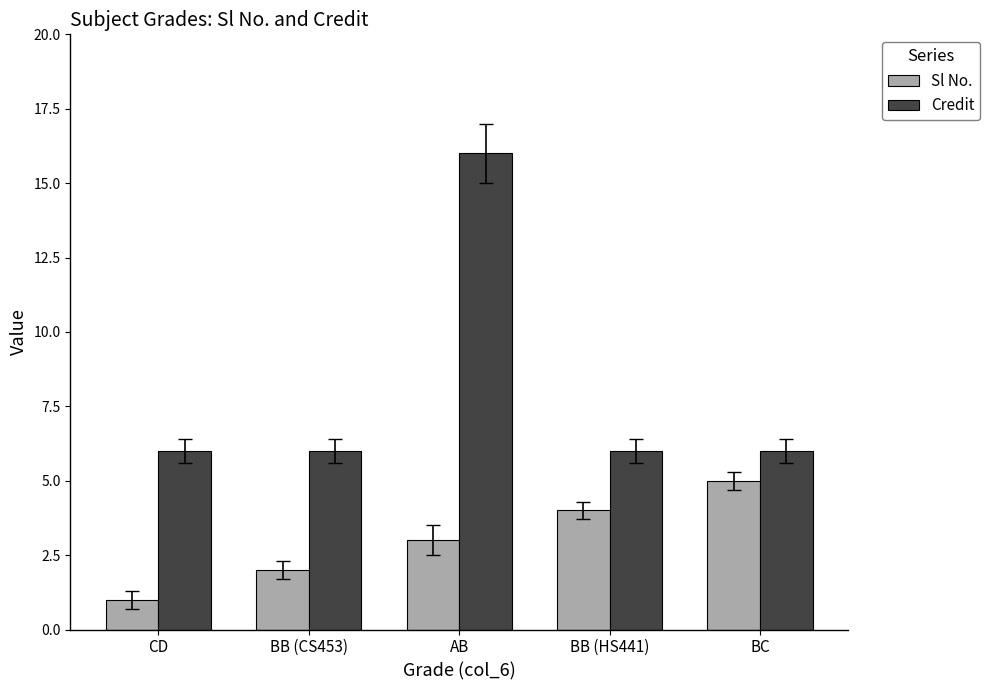

Reading left to right, what are all the values shown in this chart?

Sl No.: CD=1	BB (CS453)=2	AB=3	BB (HS441)=4	BC=5
Credit: CD=6	BB (CS453)=6	AB=16	BB (HS441)=6	BC=6